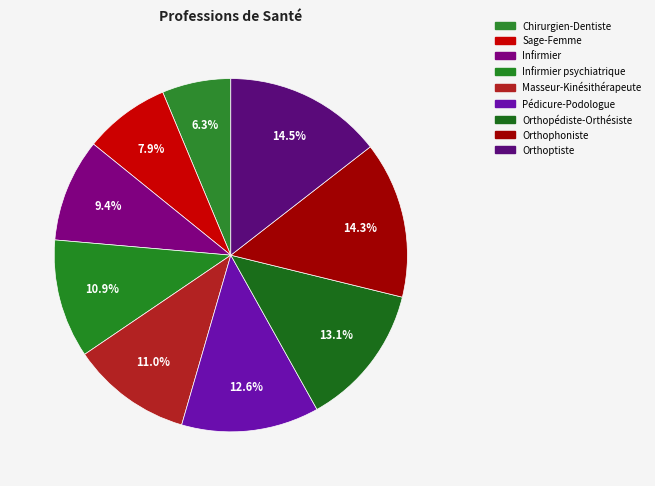

Which category has the biggest portion of the pie?

Orthoptiste